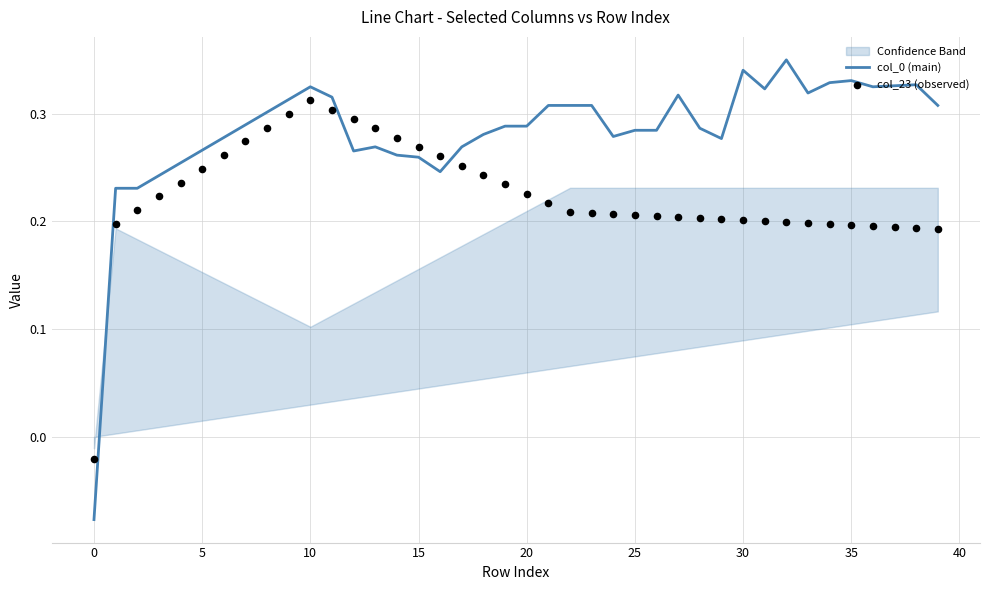

Which series has the largest total across all categories?

col_0 (main)